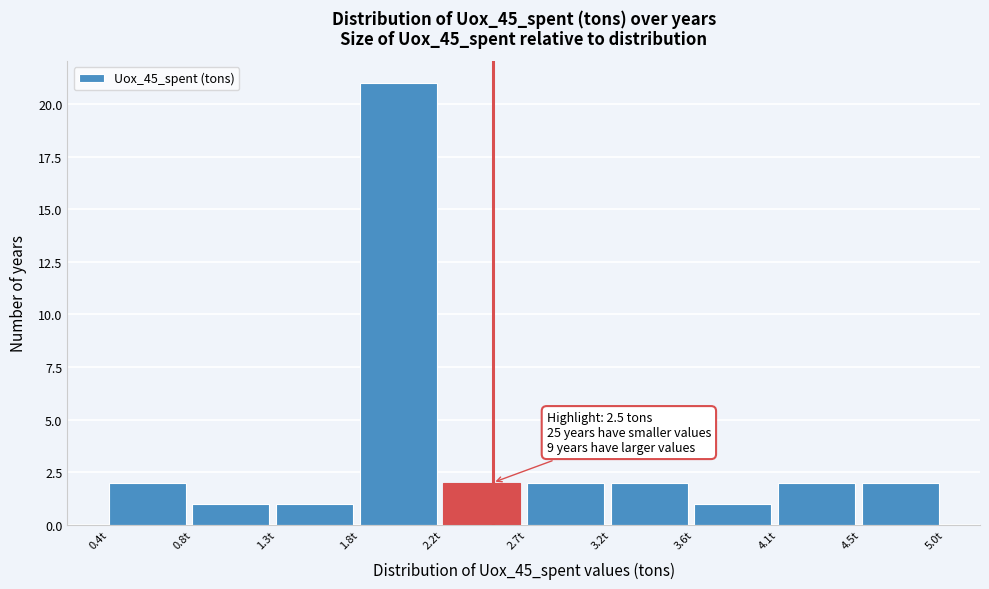

Which range on the x-axis has the tallest bar?

1.75 to 2.25